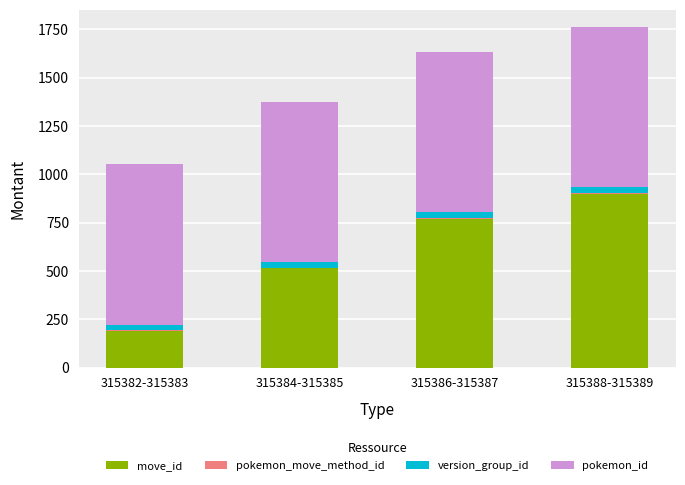

Is it true that move_id equals 732 at 315384-315385?

False